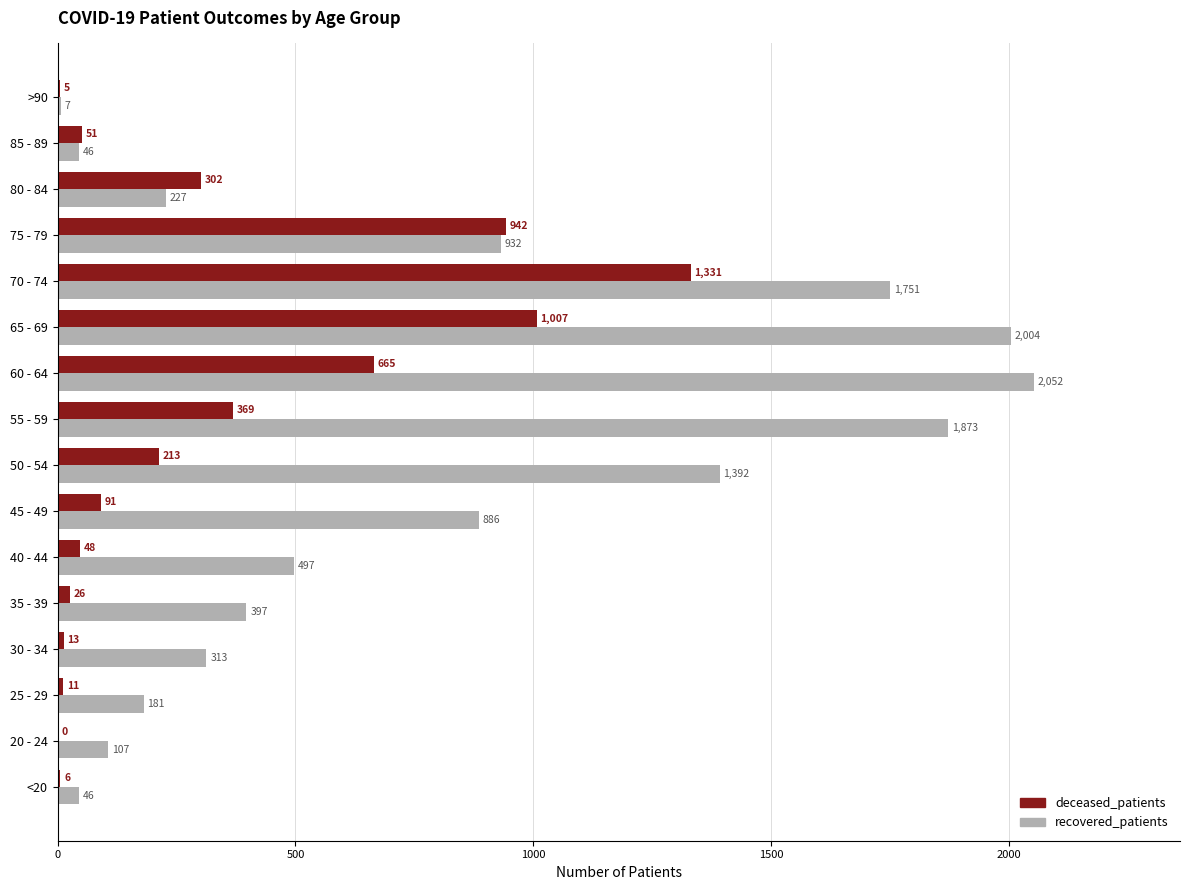

Count the number of categories in the chart.

16